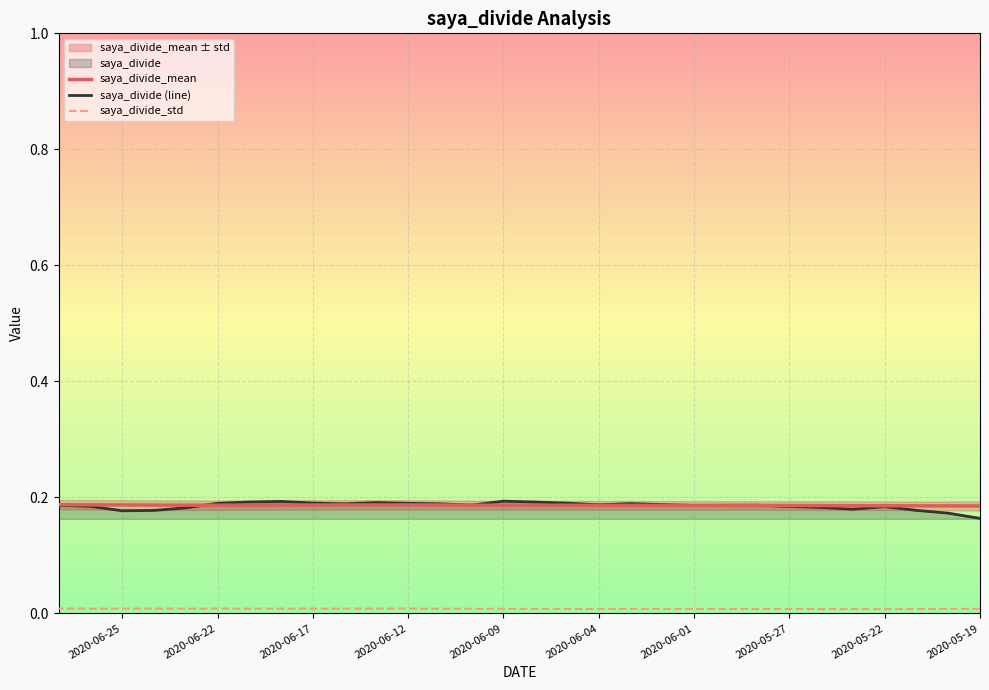

Which series has the largest range (max minus min)?

saya_divide (line)